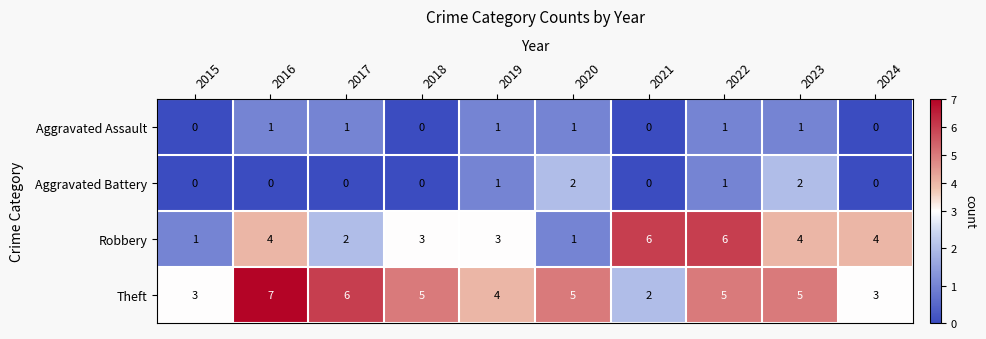

Which series has the largest total across all categories?

Theft